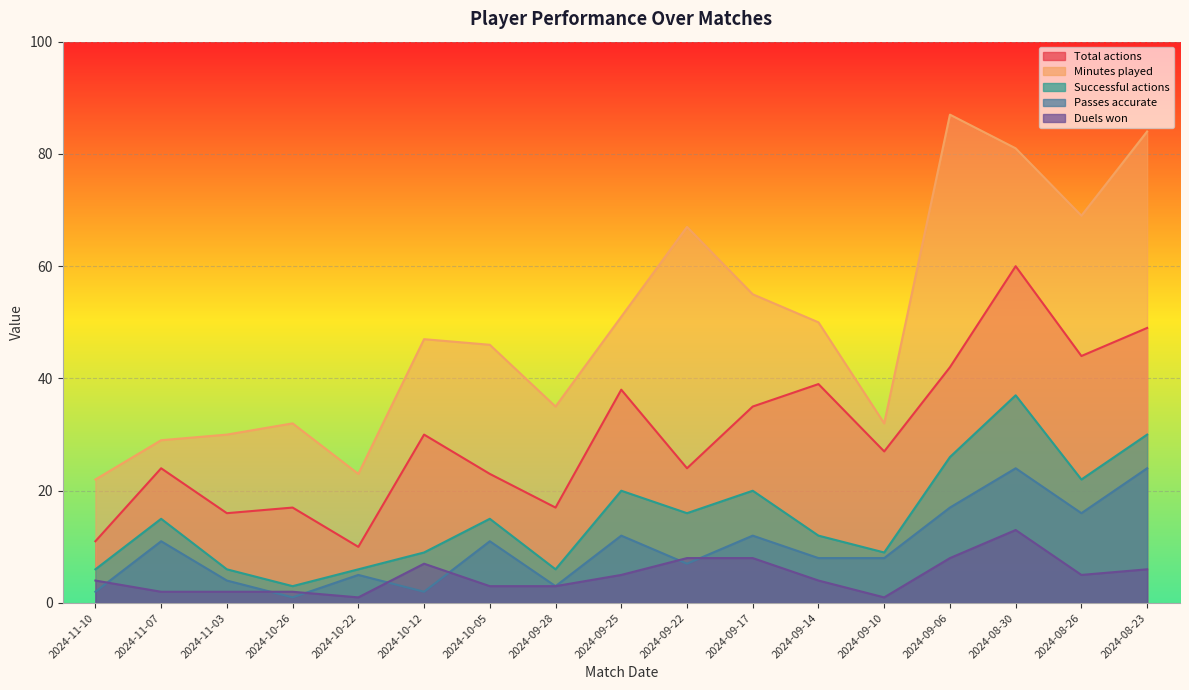

How many data points in Passes accurate are above 8?

8